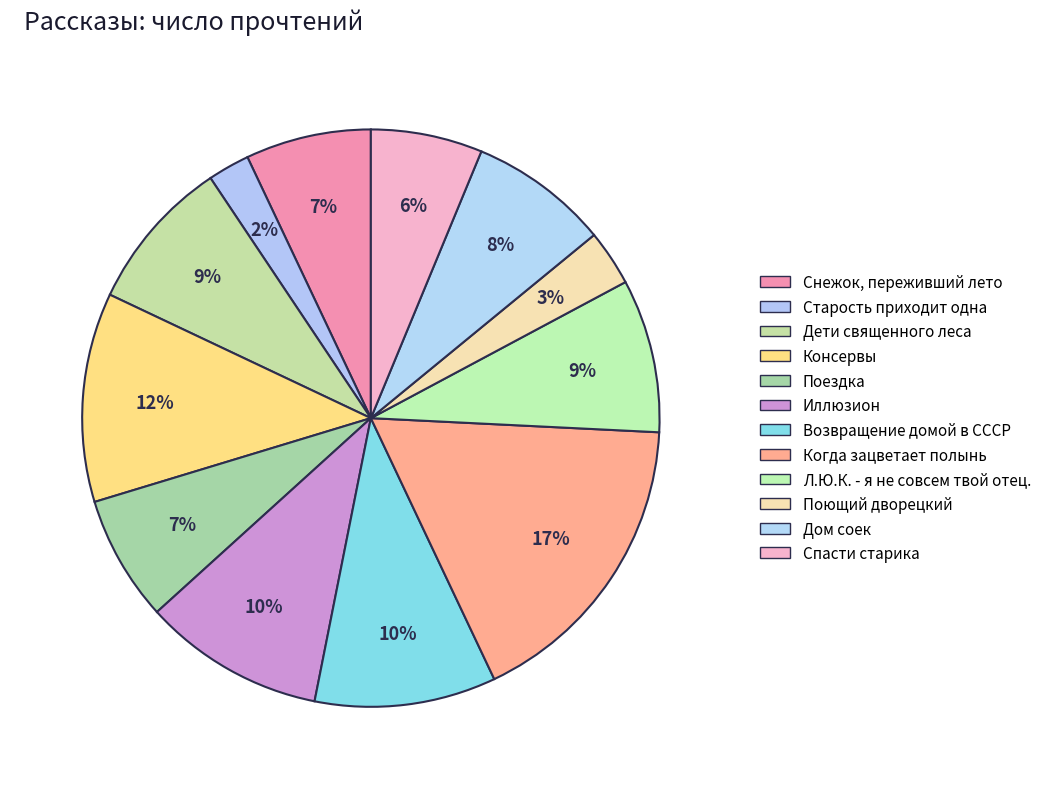

The Дом соек slice represents 8% of the pie. True or false?

True